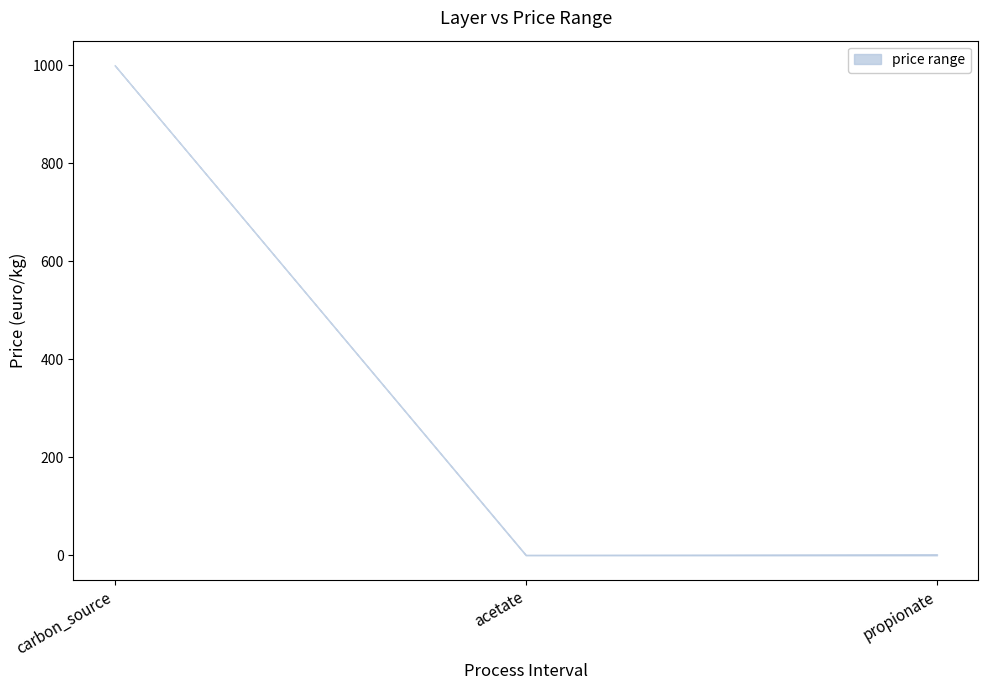

Rank the categories by upper value from lowest to highest.

acetate, propionate, carbon_source